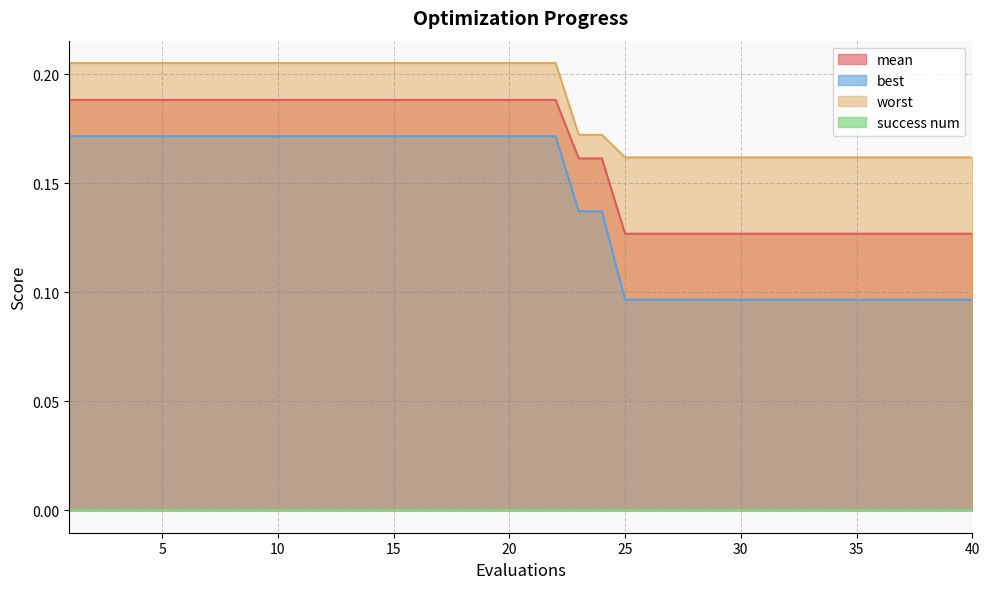

Which series has the widest spread of values?

best